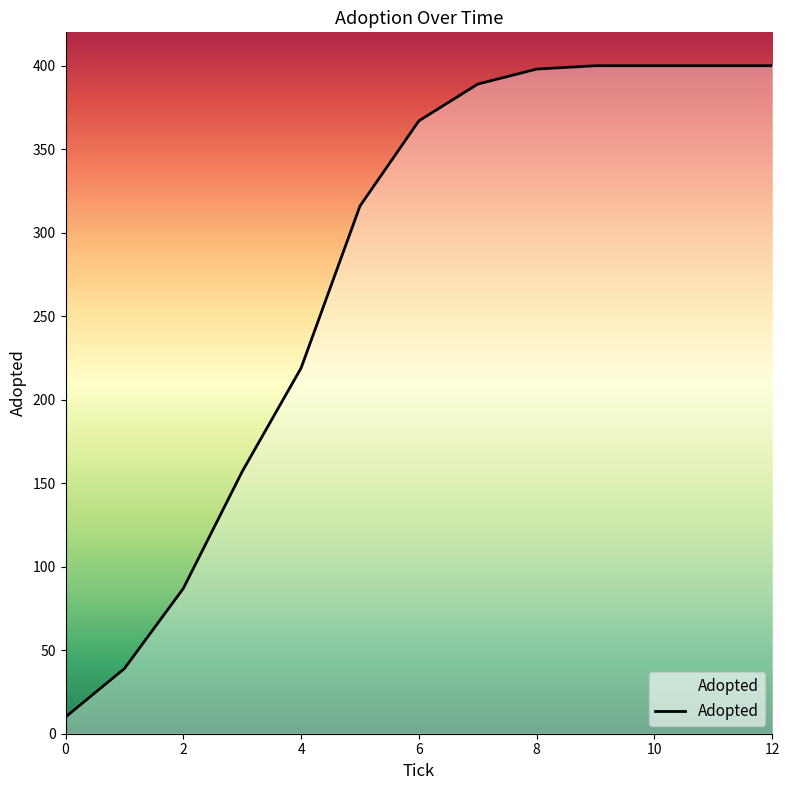

What is the maximum value shown in the chart?

400